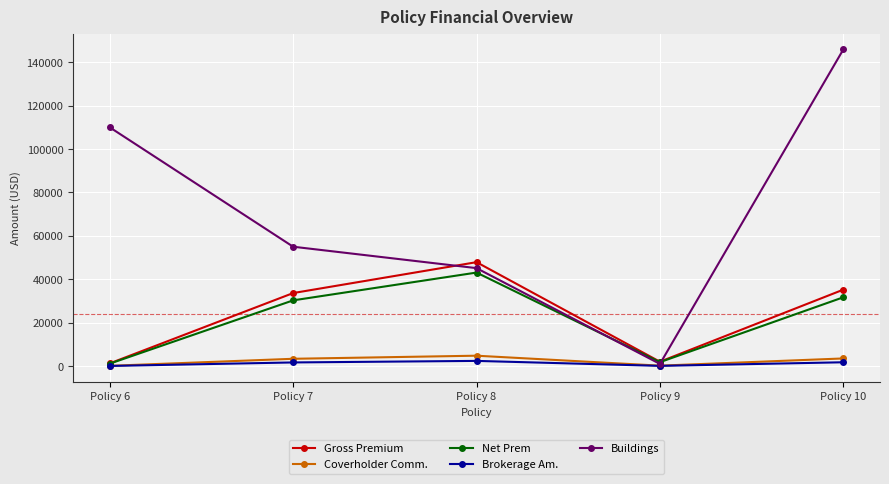

What is the value of the Gross Premium point at the 3rd from the left?

47882.0